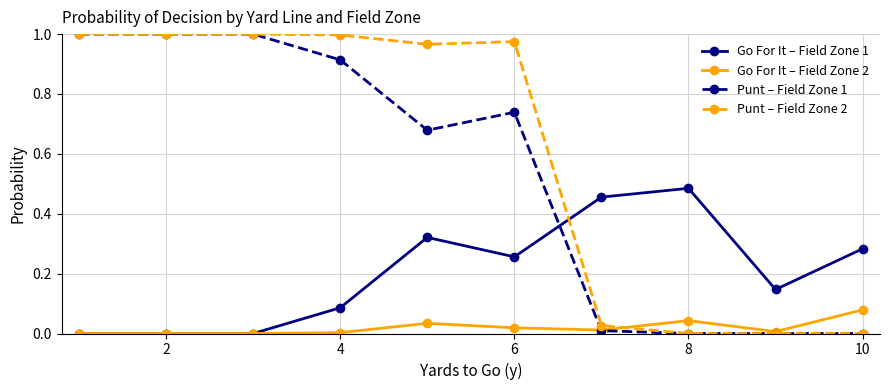

Which series ends up on top after the final intersection of Punt – Field Zone 1 and Go For It – Field Zone 1?

Go For It – Field Zone 1